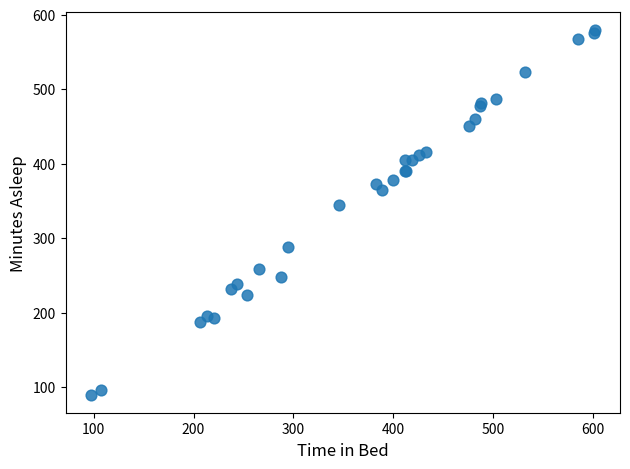

What Y value in the scatter plot is closest to 334?

345